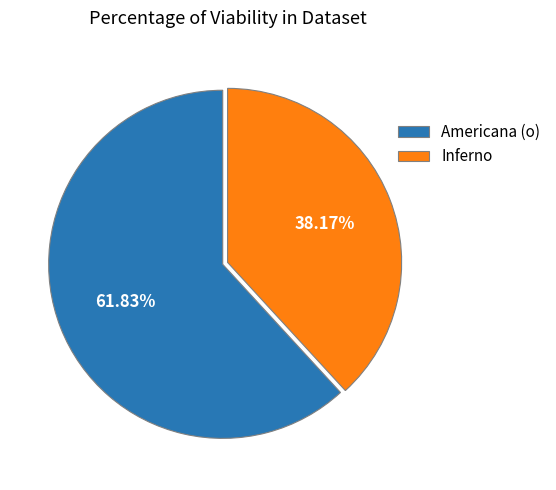

Which category accounts for the majority?

Americana (o)